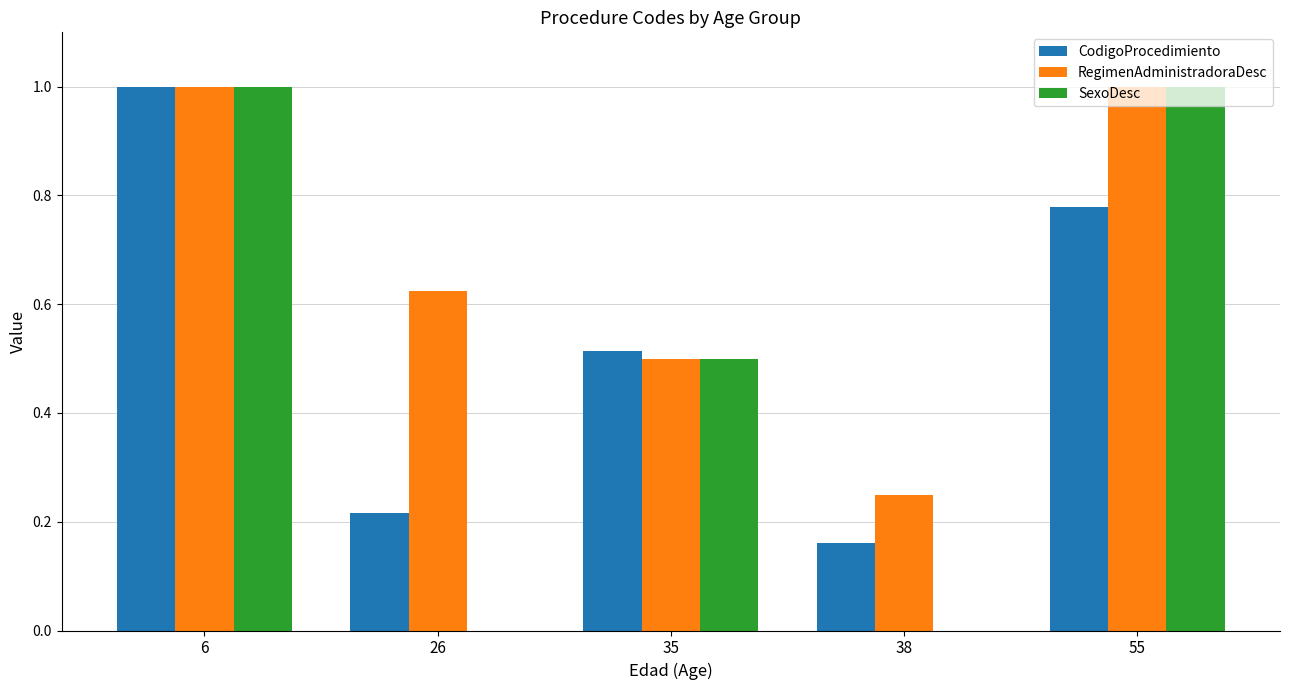

Between 6 and 55, which series saw the biggest shift?

CodigoProcedimiento